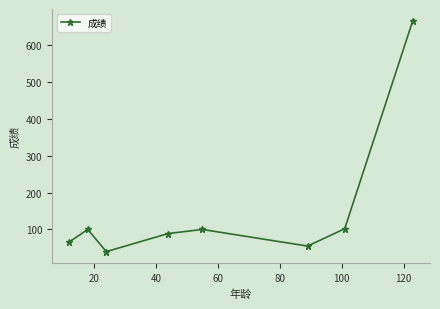

What is the minimum value shown in the chart?

40